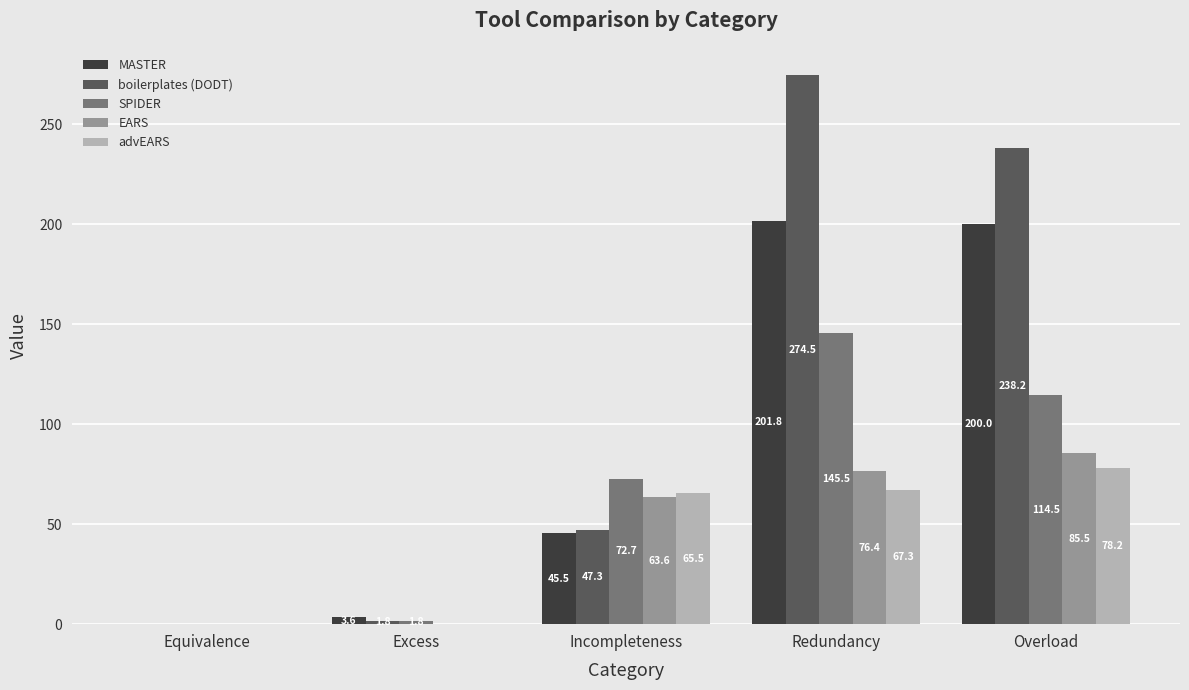

Where does the SPIDER series first go above 72?

Incompleteness